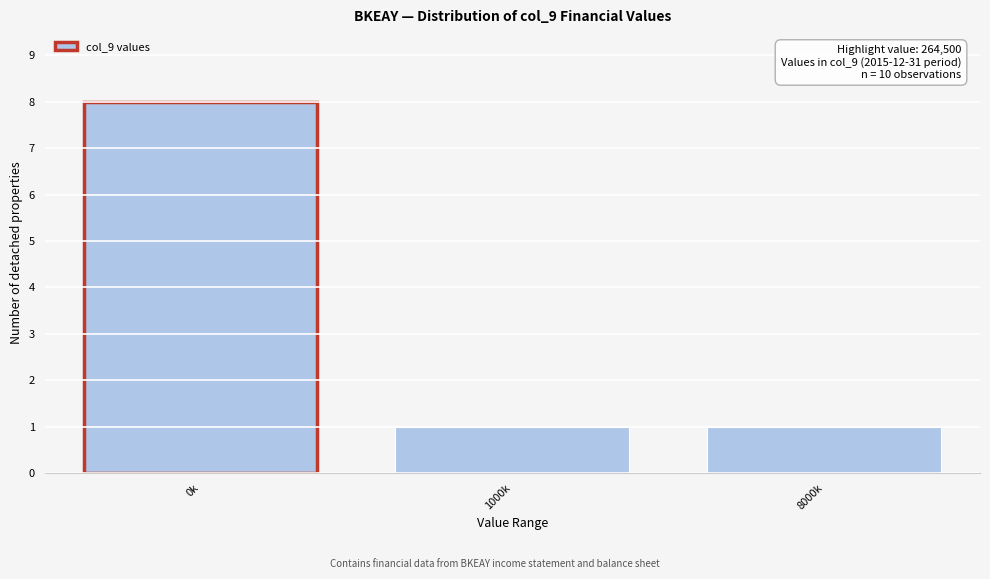

Reading right to left, list all the values displayed in this chart.

1	1	8